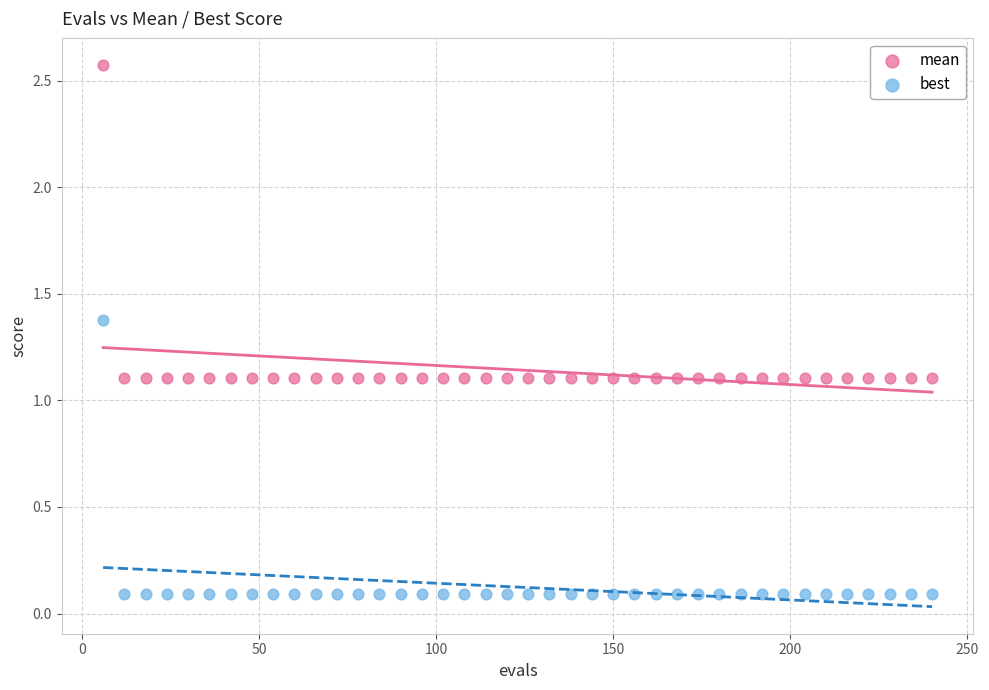

Which series contains the highest Y value?

mean